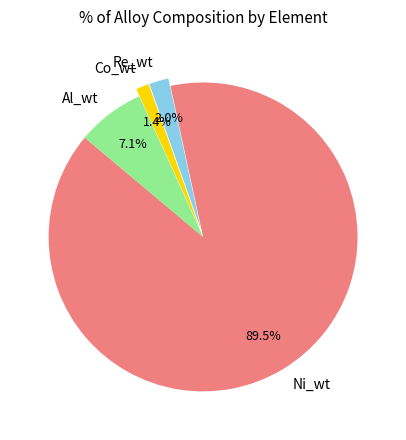

True or false: Re_wt accounts for 16% of the total.

False